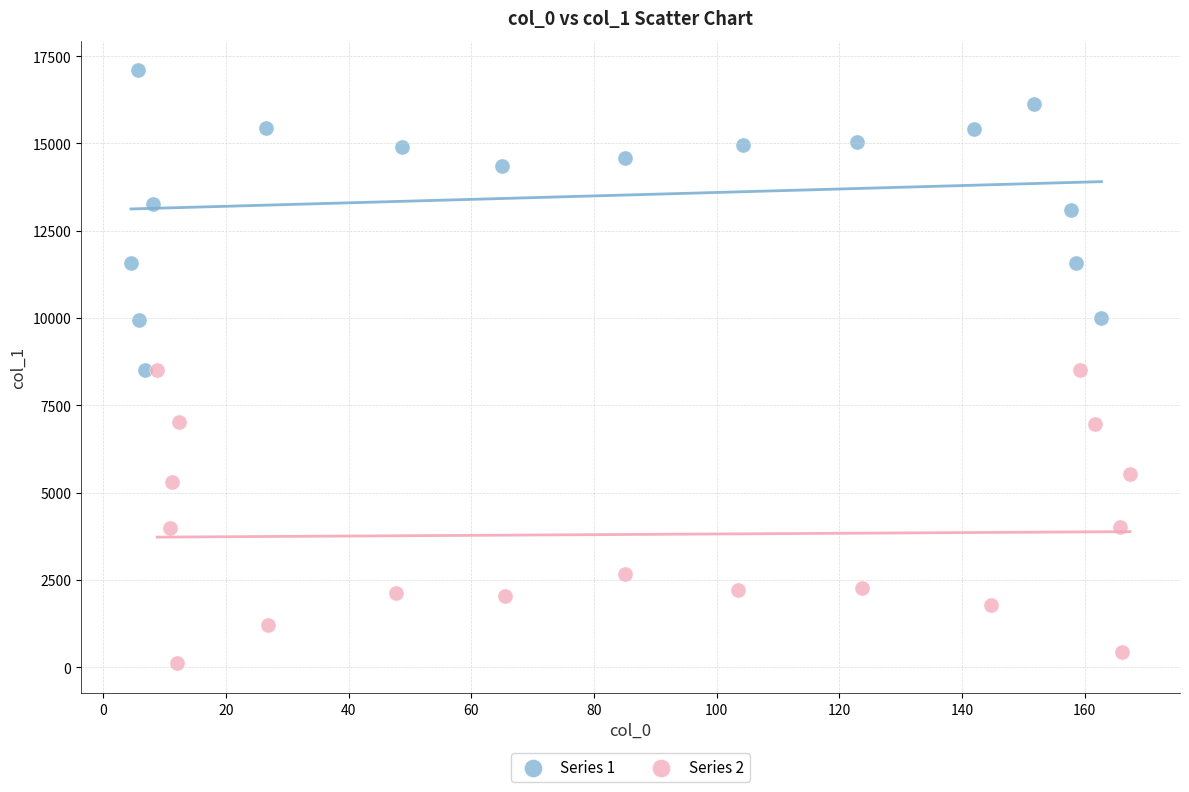

Which series contains the lowest Y value?

Series 2